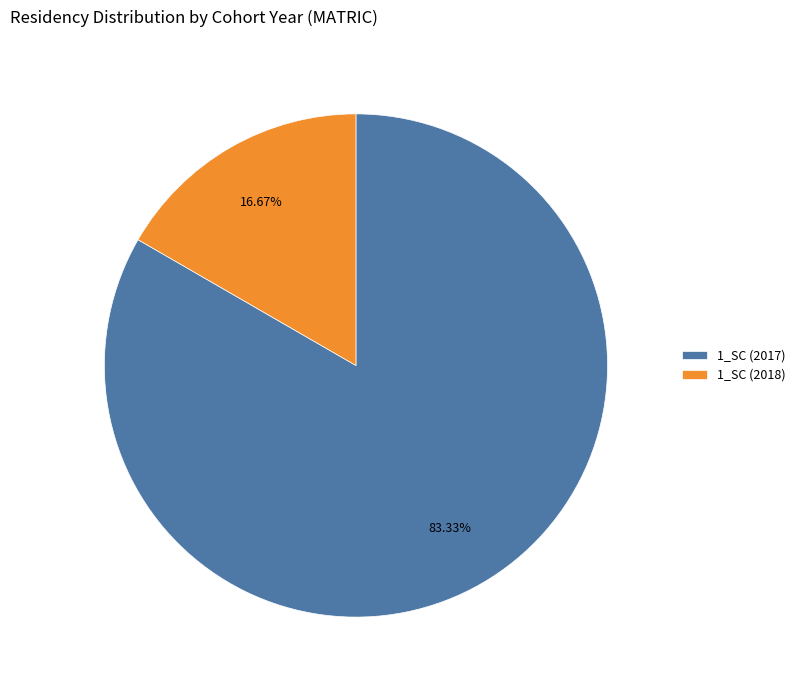

Combined, do 1_SC (2017) and 1_SC (2018) account for over 50%?

Yes